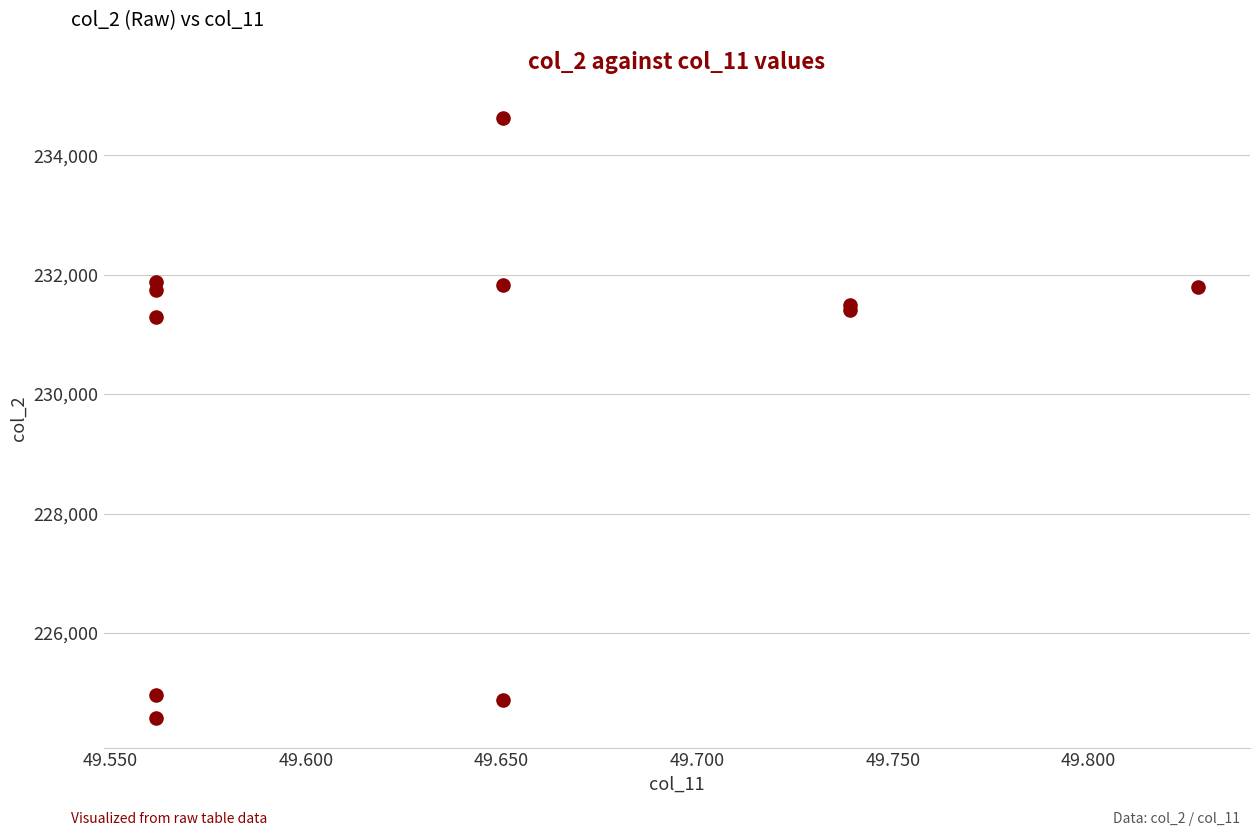

What Y value in the scatter plot is closest to 229604?

231292